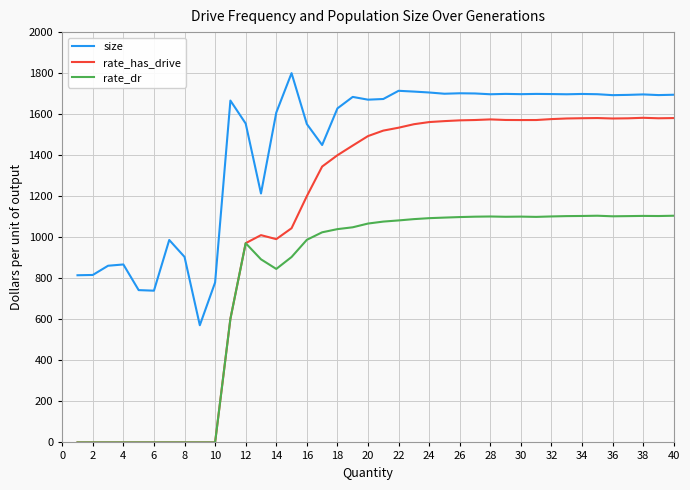

Which series has the largest total across all categories?

size